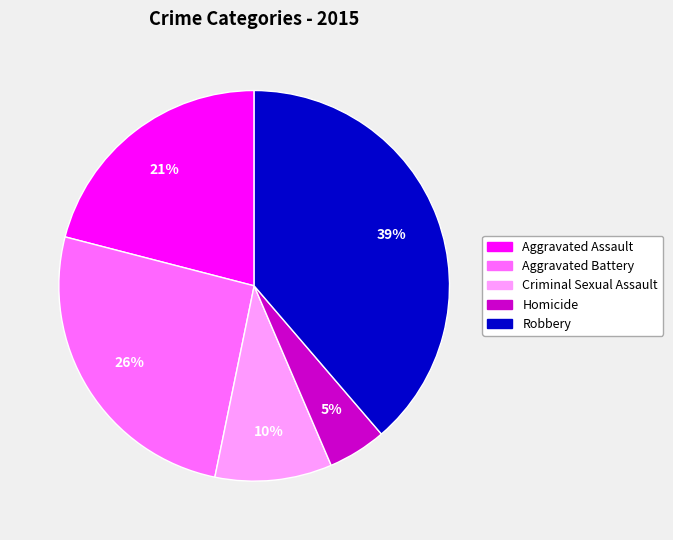

How many segments does this pie chart have?

5